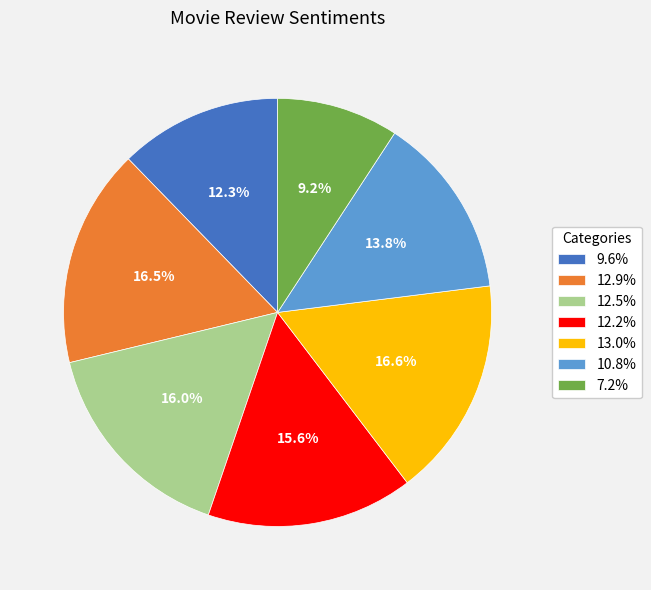

To the nearest percent, what is the difference between the 9.6% and 13.0% slice percentages?

4%